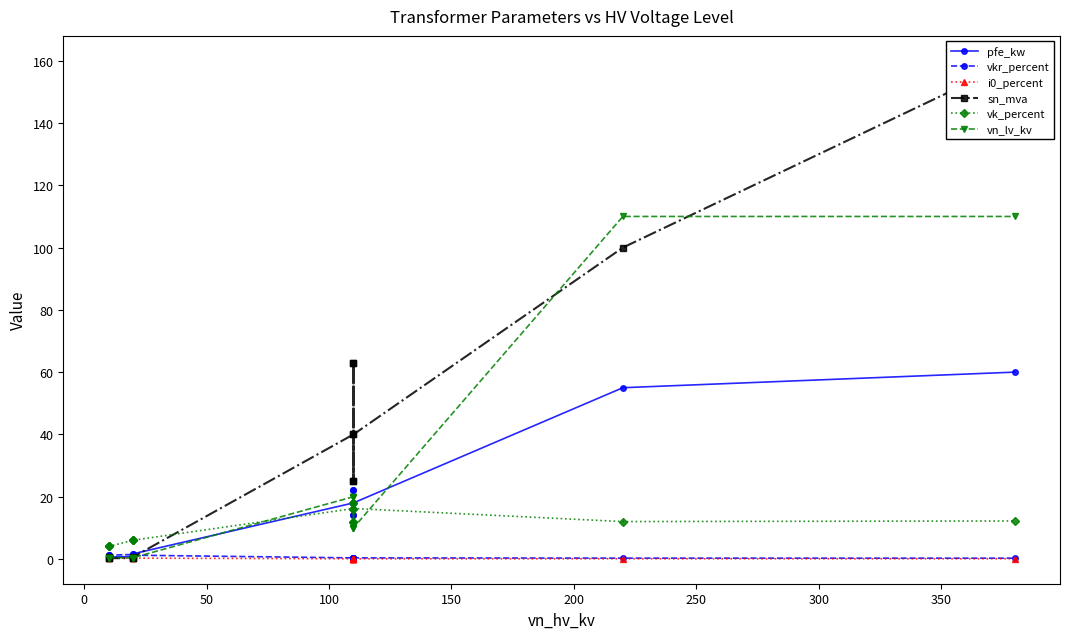

How many interior local valleys does the i0_percent series have?

4